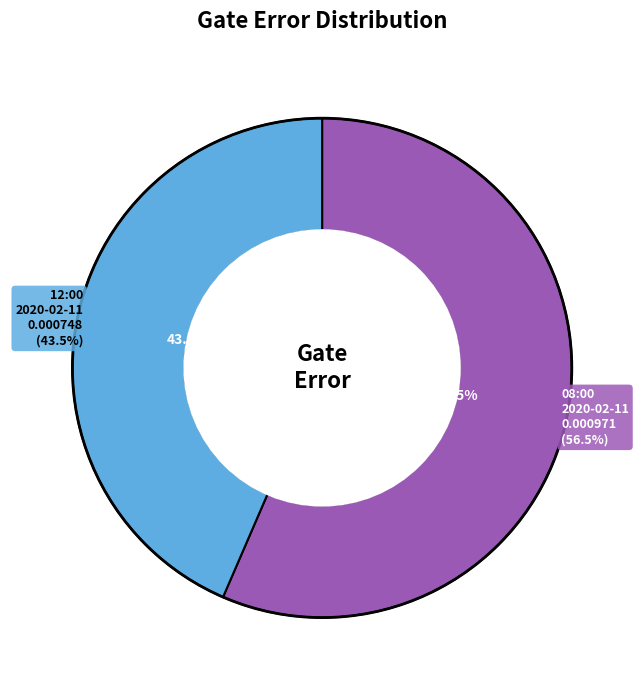

Which category has the smallest portion of the pie?

2020-02-11T12:00:12+00:00